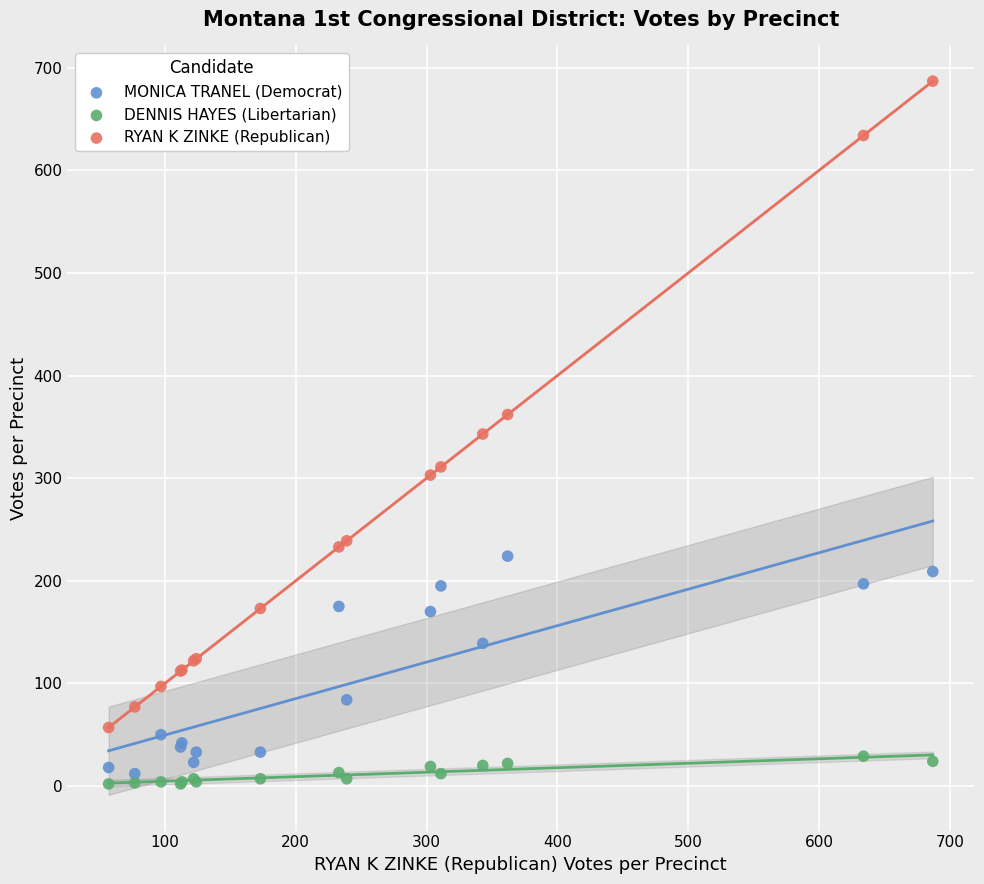

What are all the series names shown in the legend?

MONICA TRANEL (Democrat), DENNIS HAYES (Libertarian), RYAN K ZINKE (Republican)